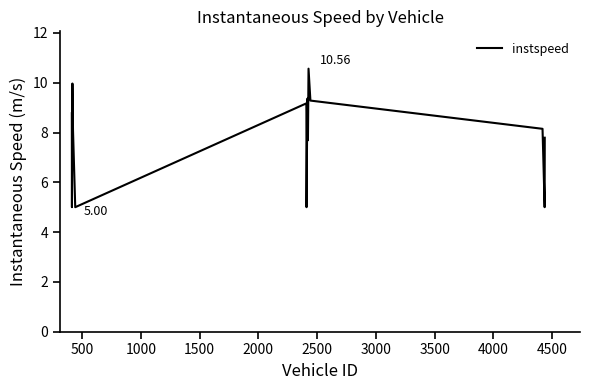

How many values exceed 8?

14